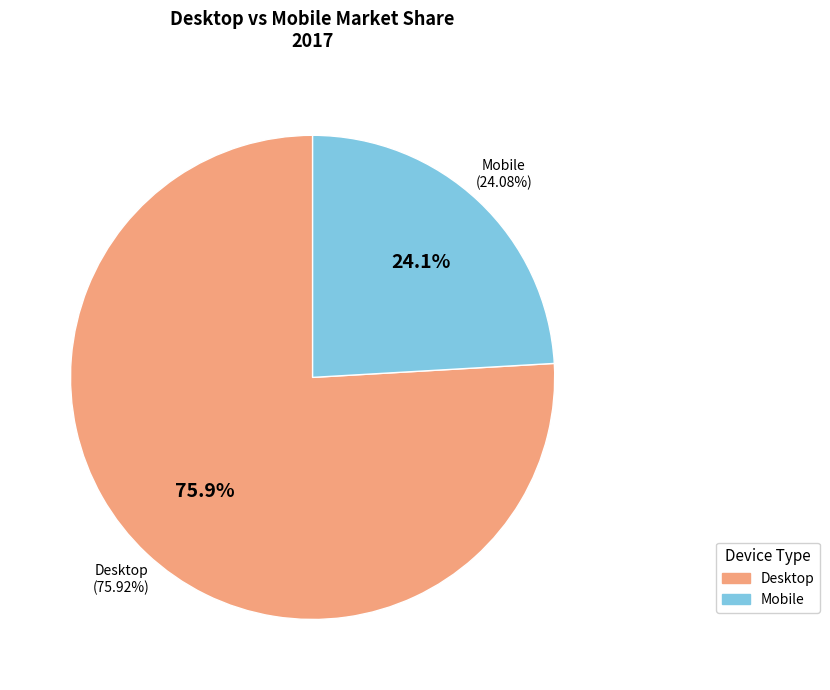

How much of the chart is everything except Mobile?

75.9%